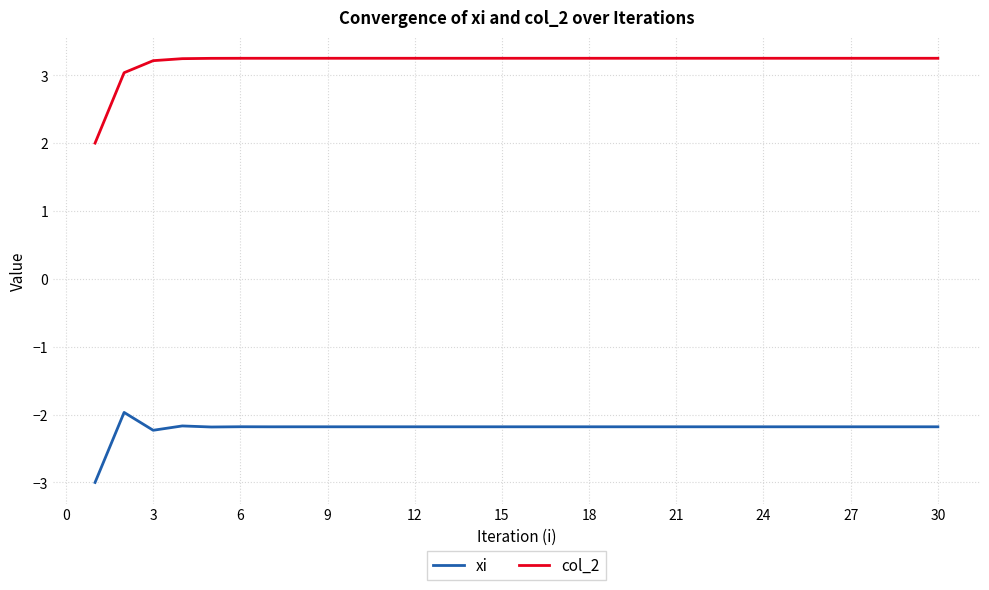

What is the minimum value shown in the chart?

-3.0